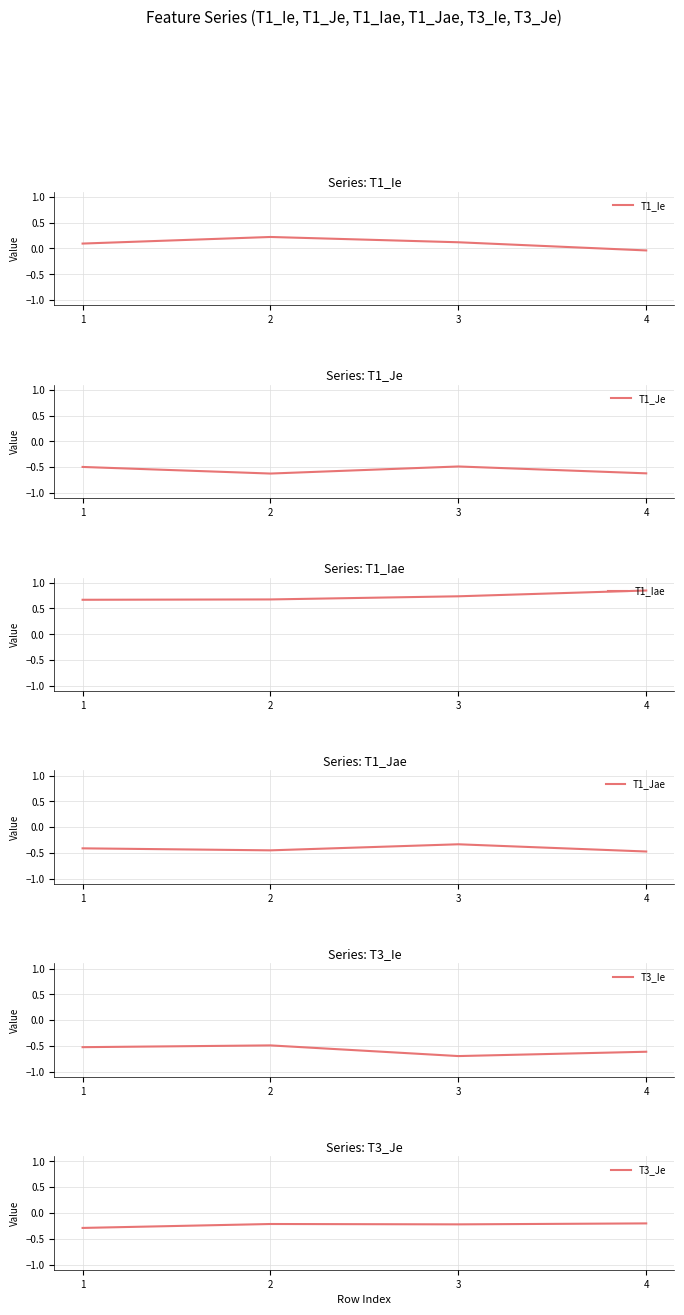

What is the spread (max minus min) of values at 2?

1.3